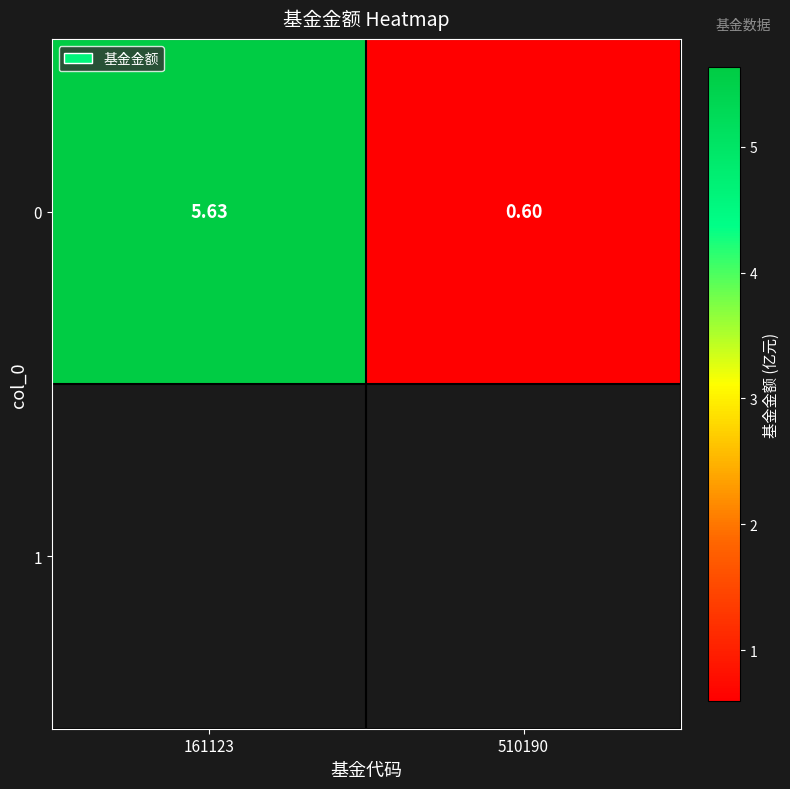

What is the ratio of the value at 510190 to the value at 161123?

0.1